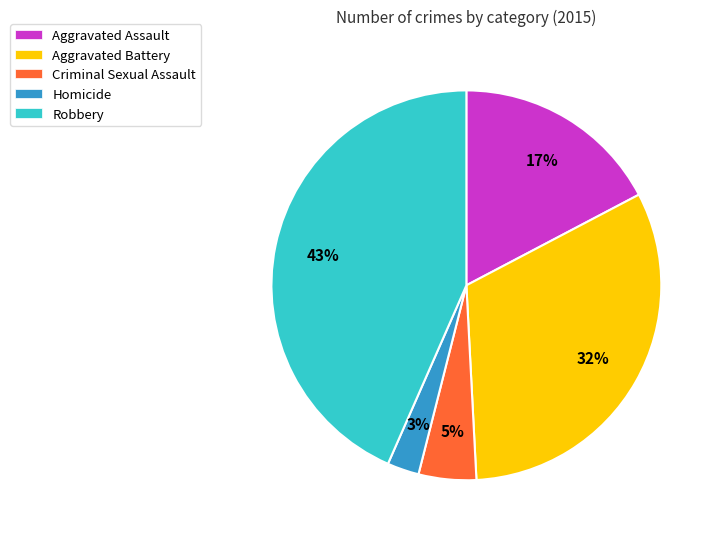

Which slice is the smallest?

Homicide